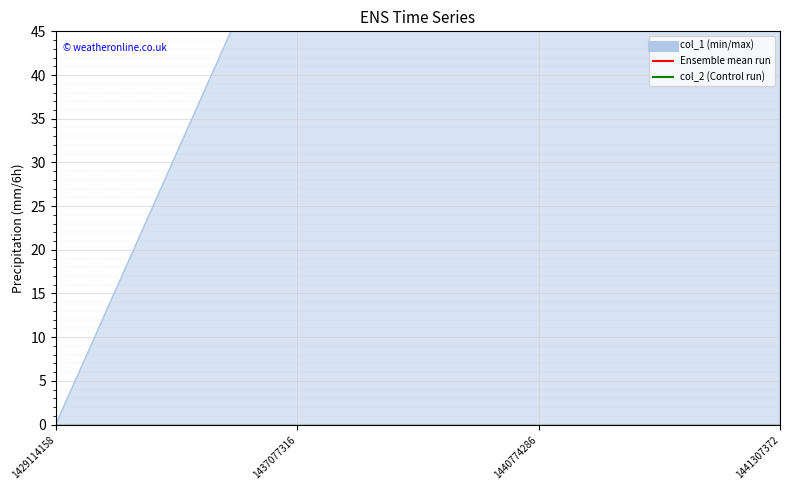

Rank the categories by value from highest to lowest.

1441307372, 1437077316, 1440774286, 1429114158